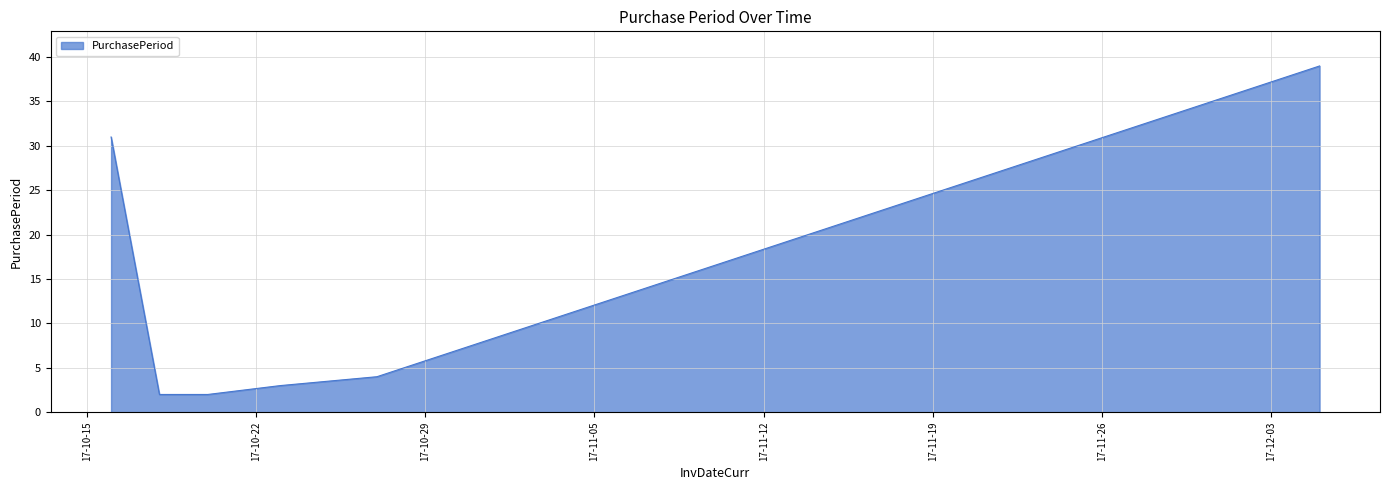

What is the difference between the maximum and minimum values?

37